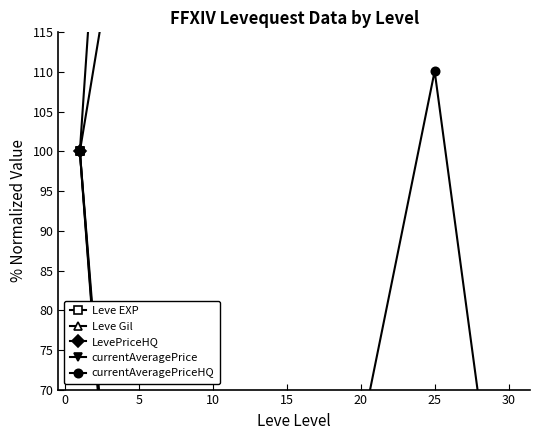

How many lines are shown in the chart?

5